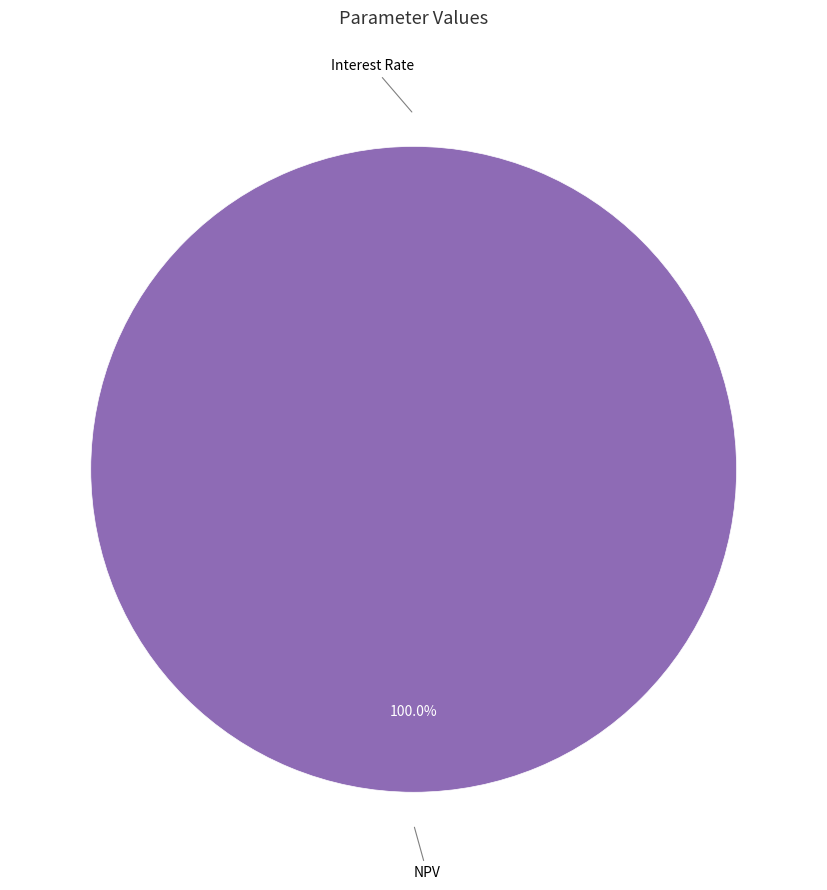

Which slice represents more than half of the pie?

NPV